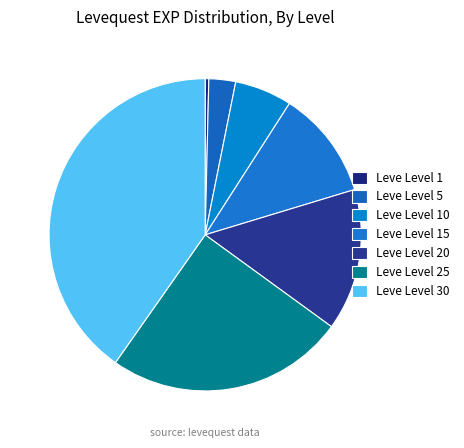

Do Leve Level 1 and Leve Level 10 together represent more than half of the pie?

No